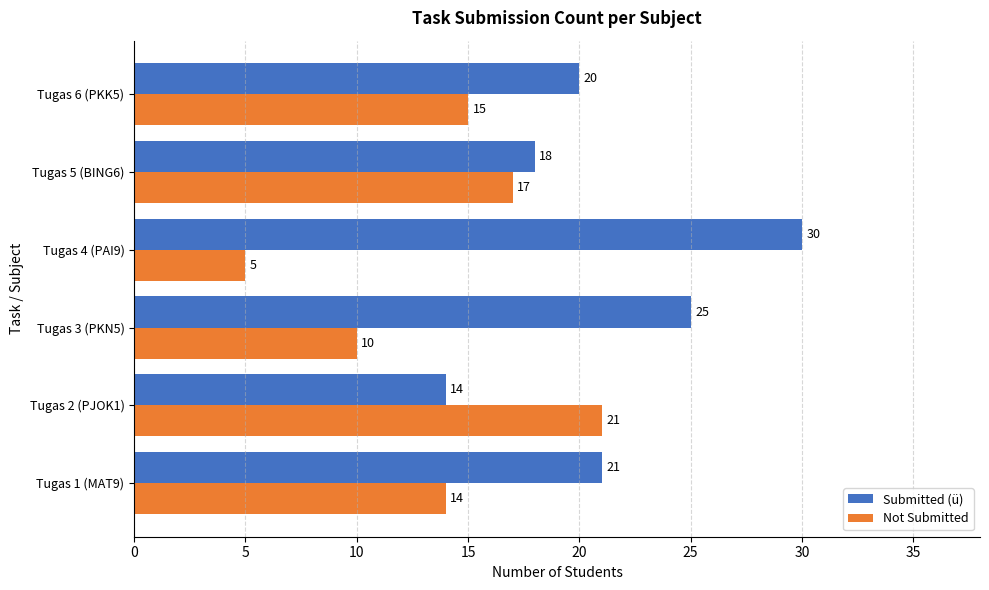

What is the difference between the Submitted (ü) values at Tugas 1 (MAT9) and Tugas 2 (PJOK1)?

7